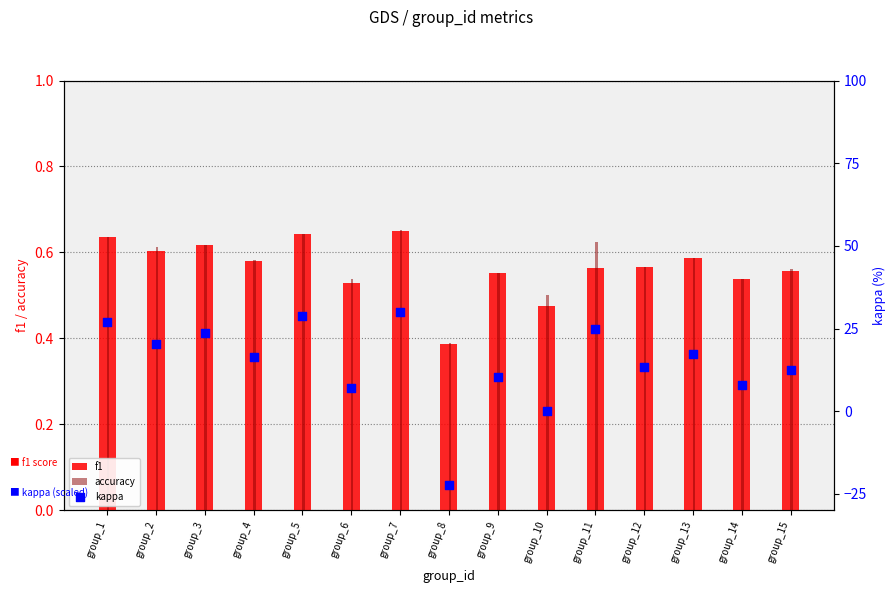

What is the total value across all series at group_9?

11.4